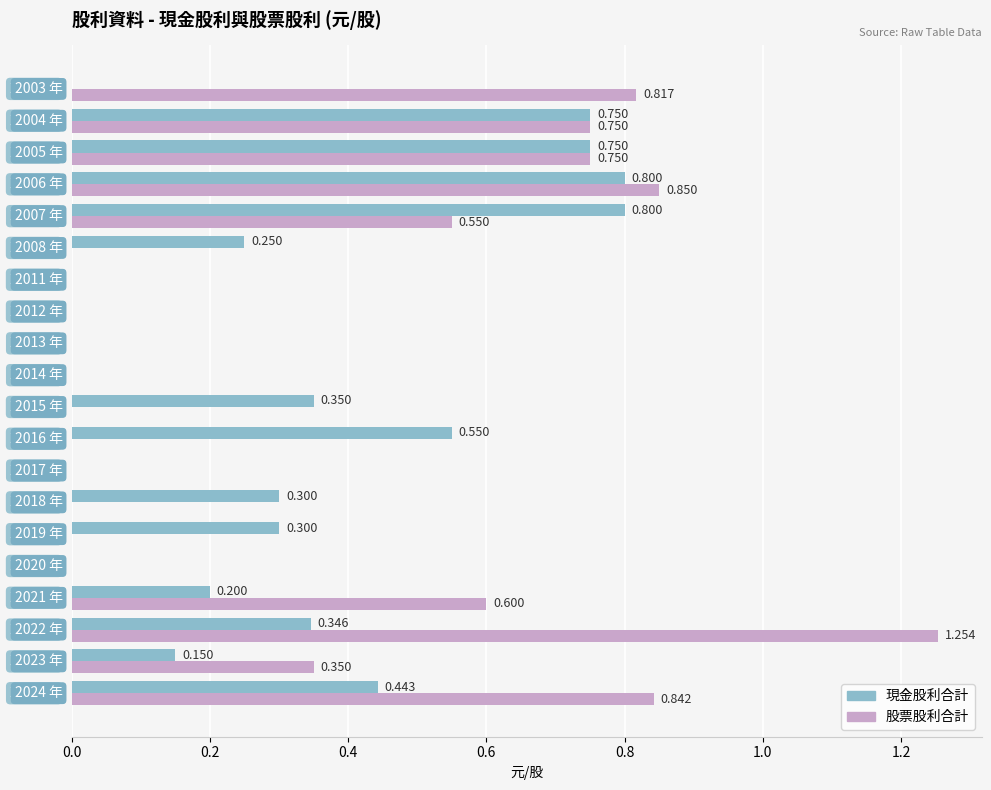

What is the sum of all 現金股利合計 values?

6.0